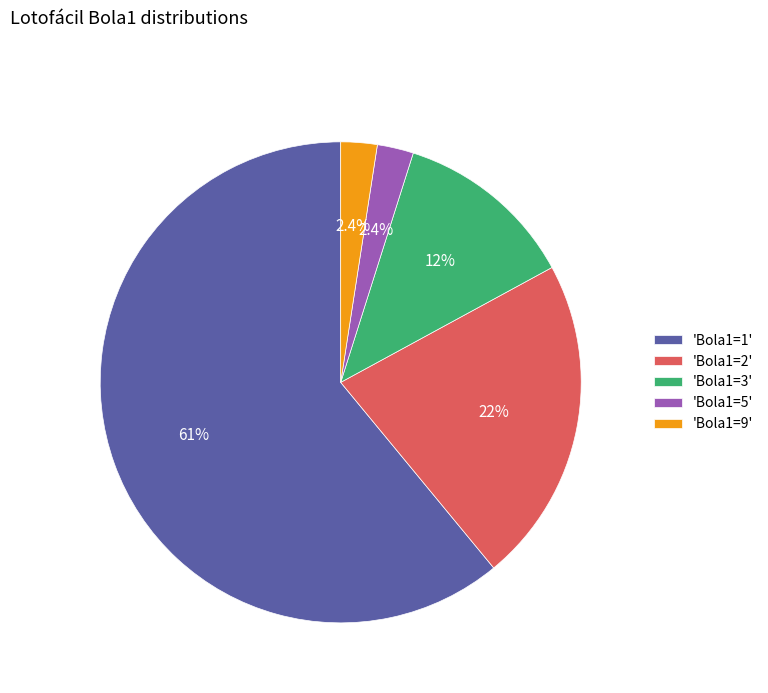

How many segments does this pie chart have?

5